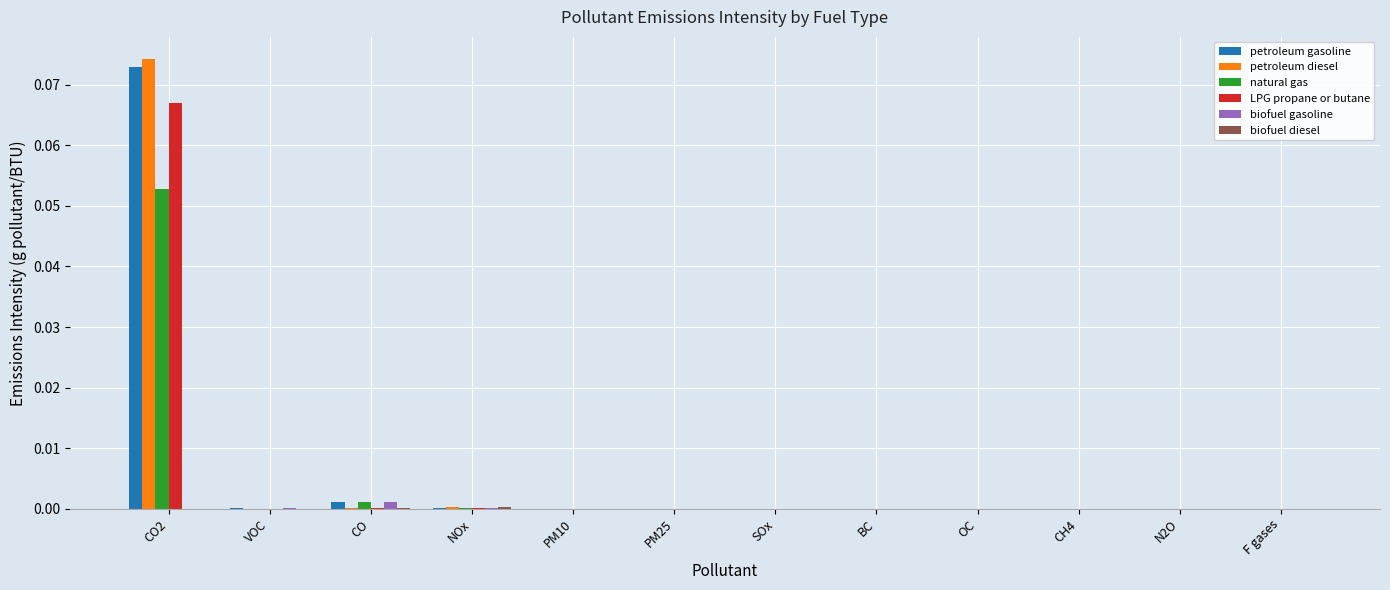

Which series changed the most between CO2 and SOx?

petroleum diesel